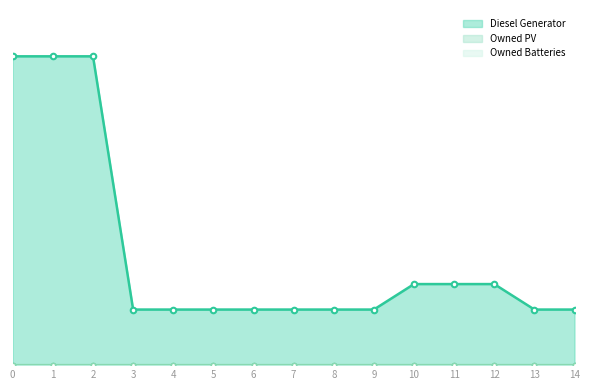

True or false: Diesel Generator and Owned Batteries intersect in this chart.

False